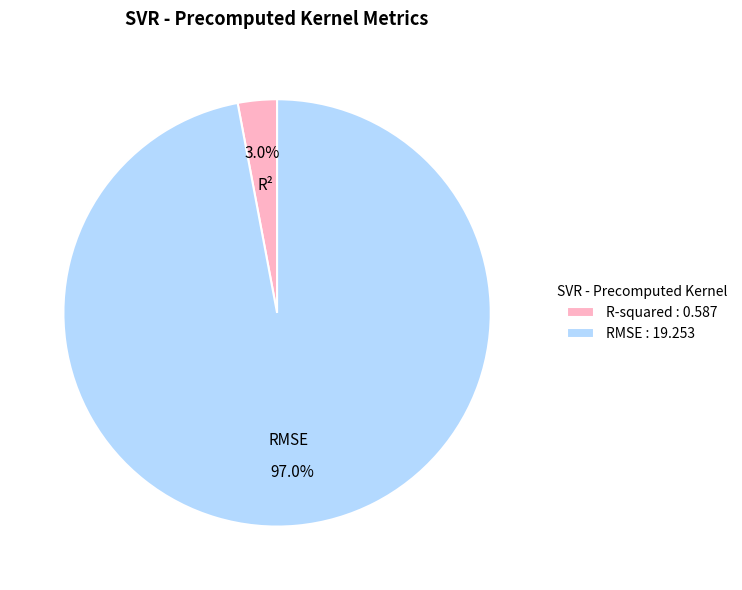

To the nearest percent, what is the average slice percentage?

50%